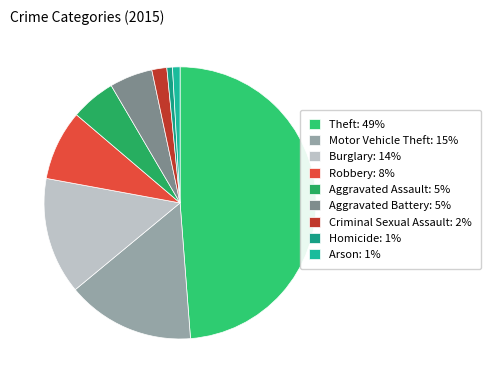

Is it true that Aggravated Assault is 20% of the pie?

False